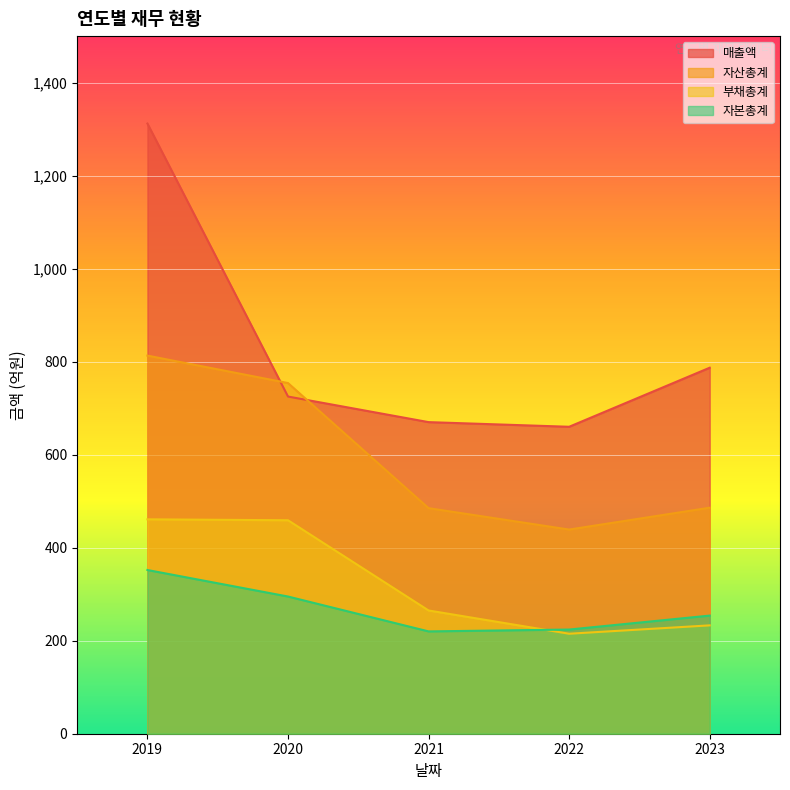

At how many categories does at least one series exceed 1250?

1